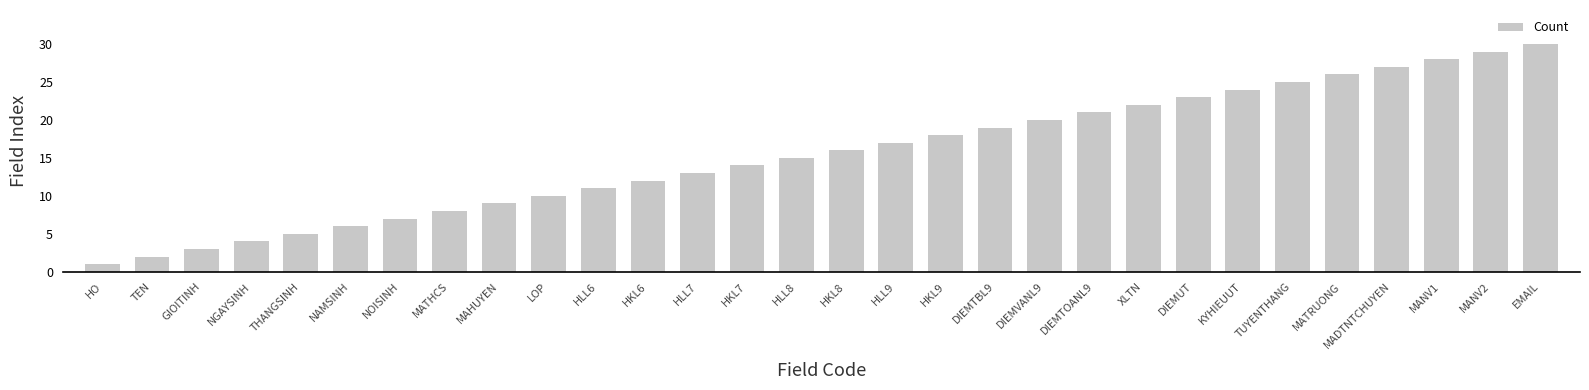

Which label corresponds to the largest value in the chart?

EMAIL